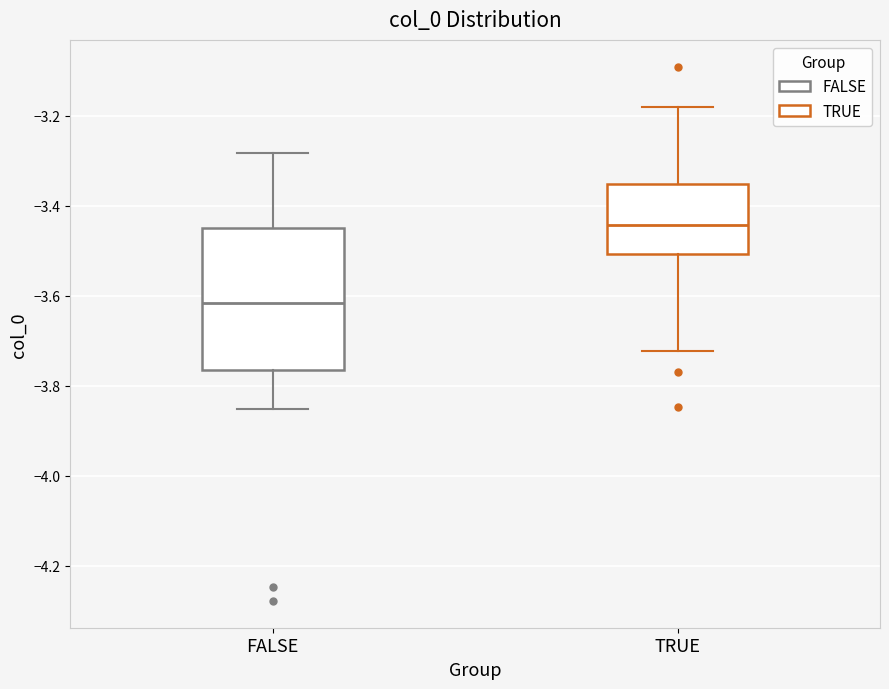

Reading left to right, read every box against the y-axis: the position of its median line, the range the box covers, and the ends of its whiskers. The values are not printed on the chart, so give them approximately, as read against the axis.

FALSE: median -3.62, box -3.76 to -3.44, whiskers -3.86 to -3.28
TRUE: median -3.44, box -3.50 to -3.36, whiskers -3.72 to -3.18